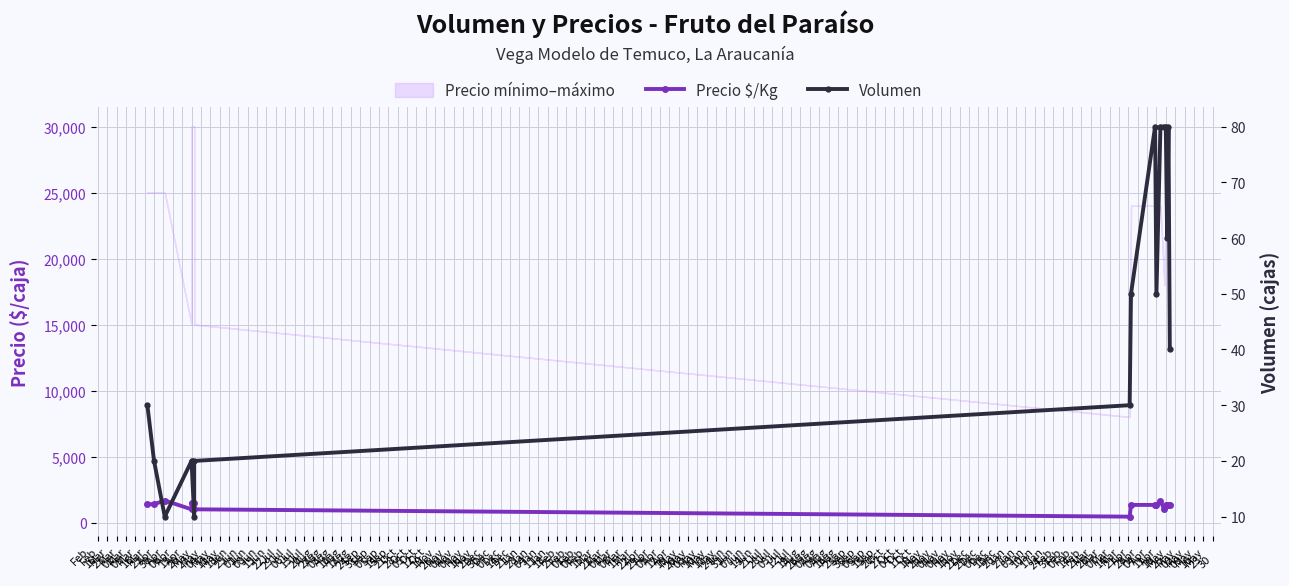

At which category is the sum across all series the highest?

May
04